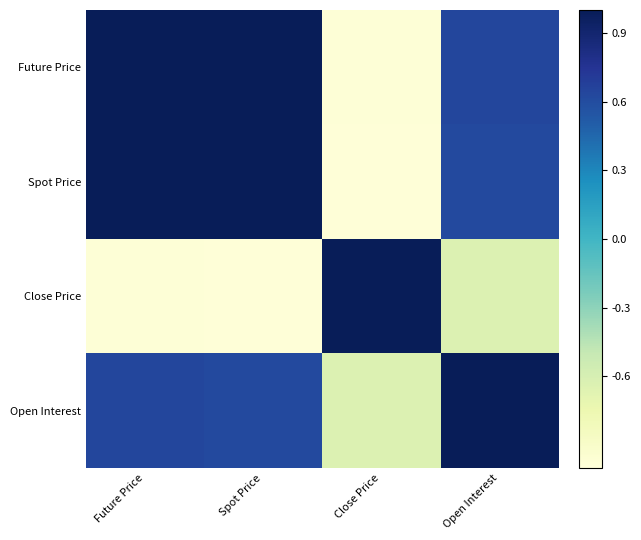

What is the total value across all series at Future Price?

1.6